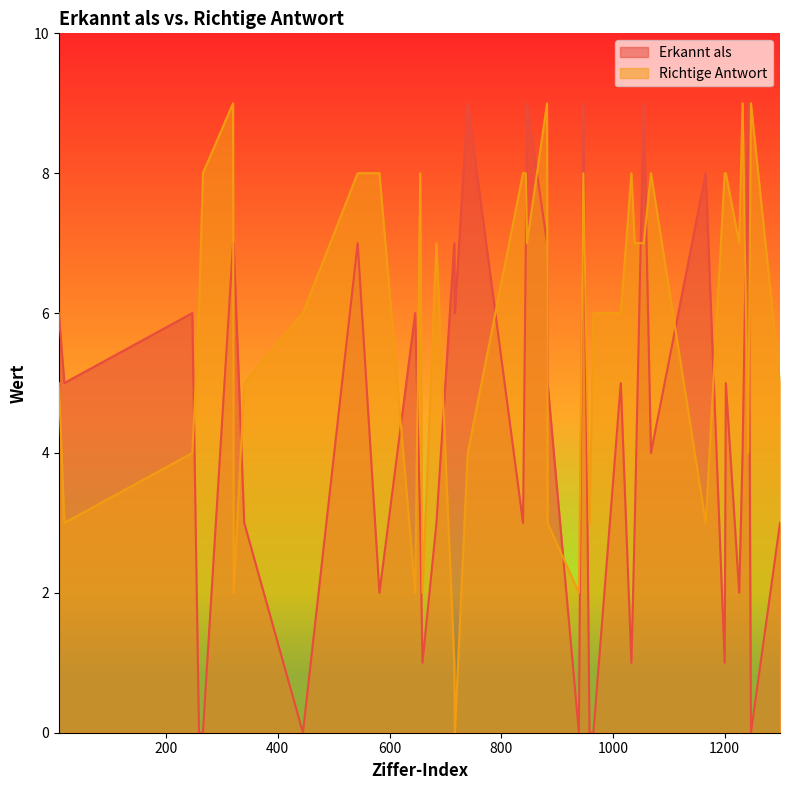

Where is the first local minimum for Erkannt als?

18